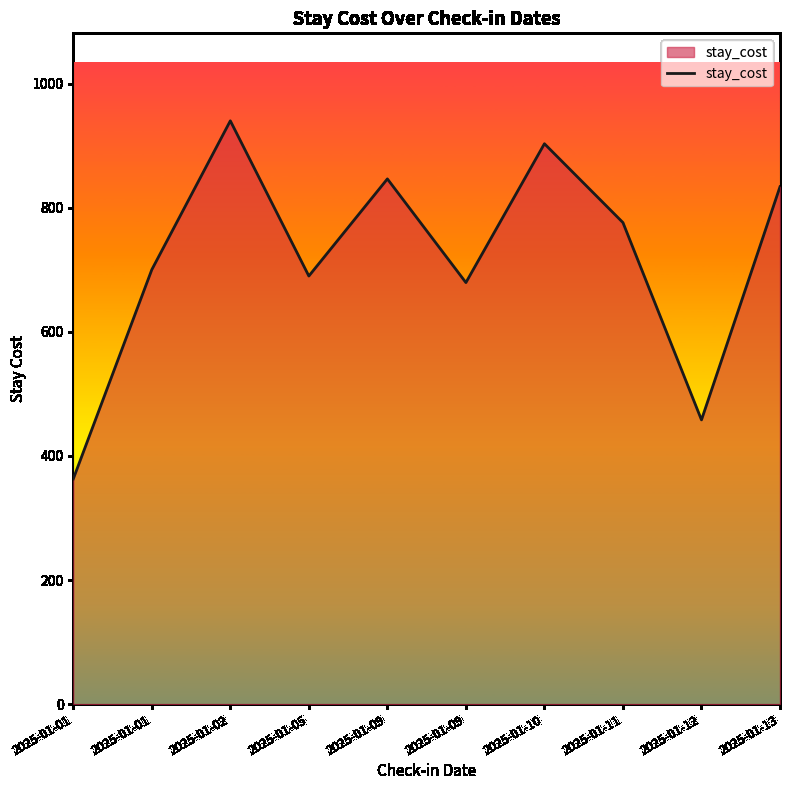

How many lines are shown in the chart?

1